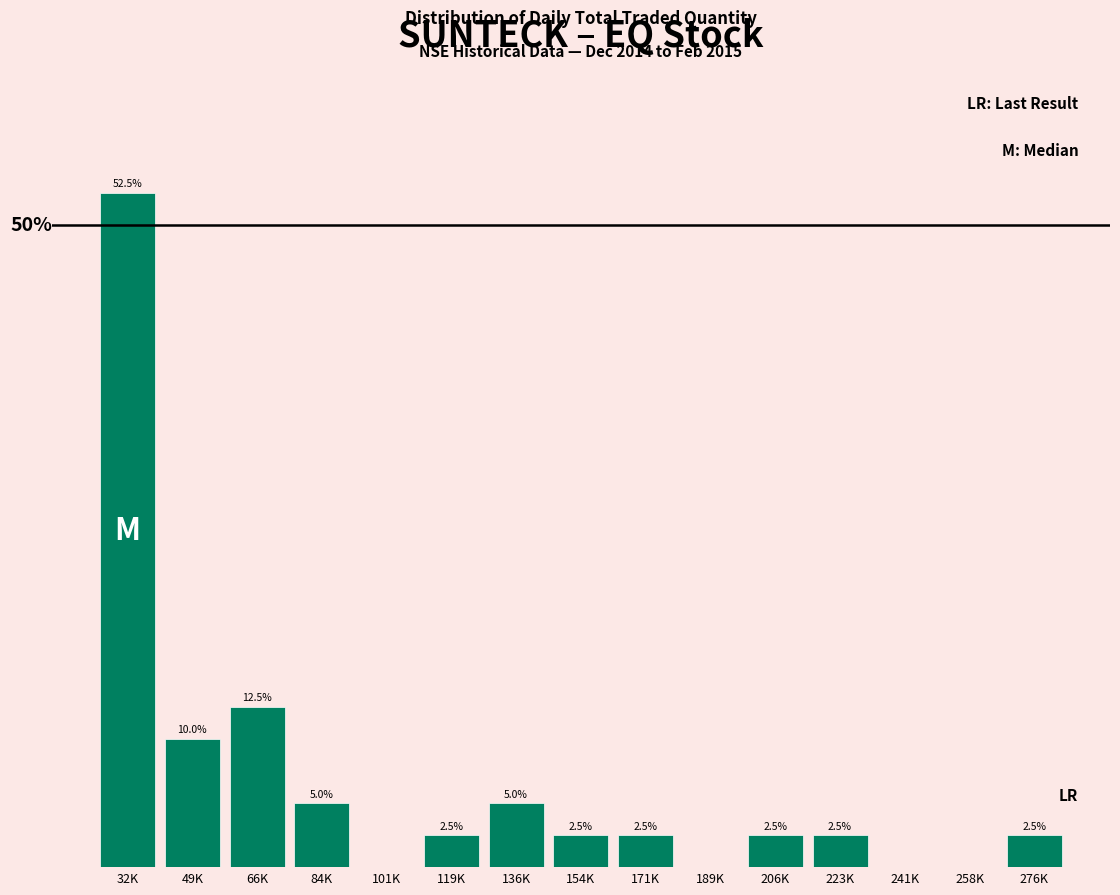

Which has a higher value, 154K or 189K?

154K